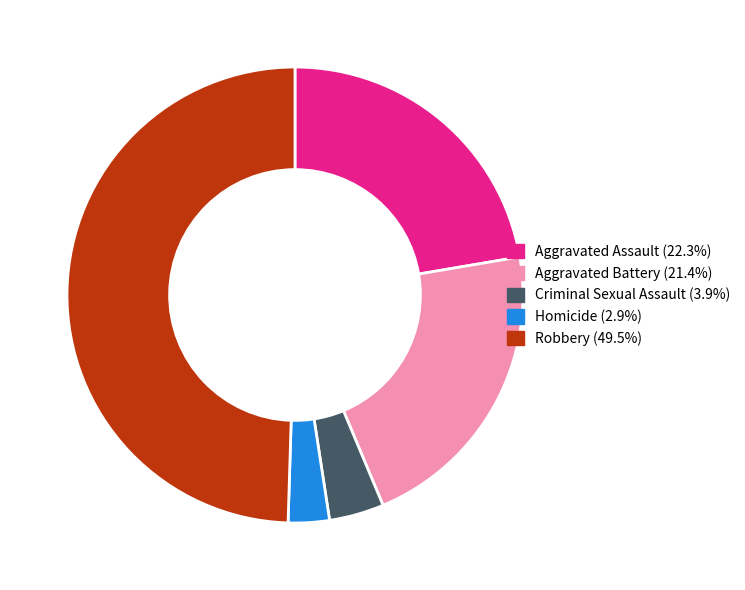

The Robbery slice represents 38% of the pie. True or false?

False